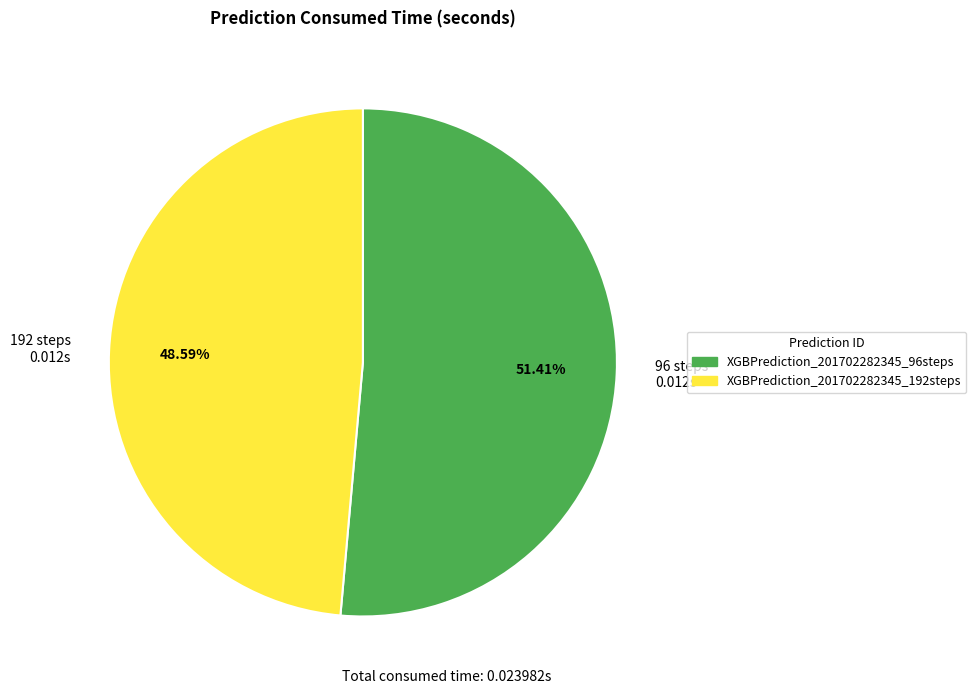

How many segments does this pie chart have?

2